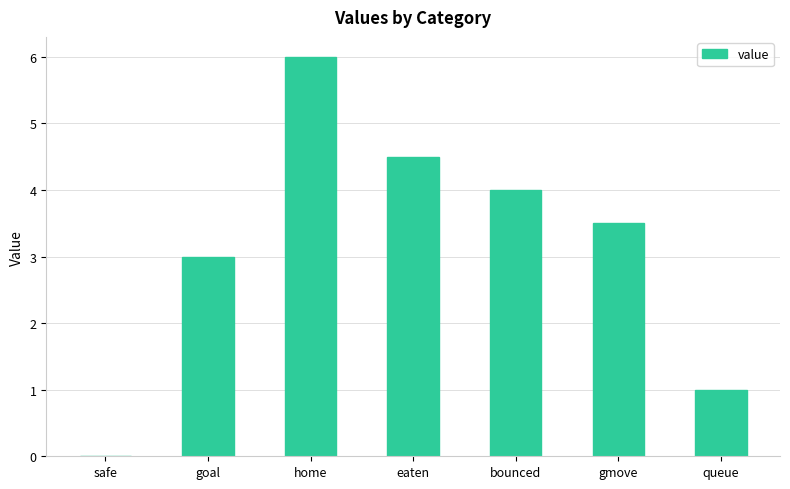

Reading left to right, list all the values displayed in this chart.

safe=0.0	goal=3.0	home=6.0	eaten=4.5	bounced=4.0	gmove=3.5	queue=1.0